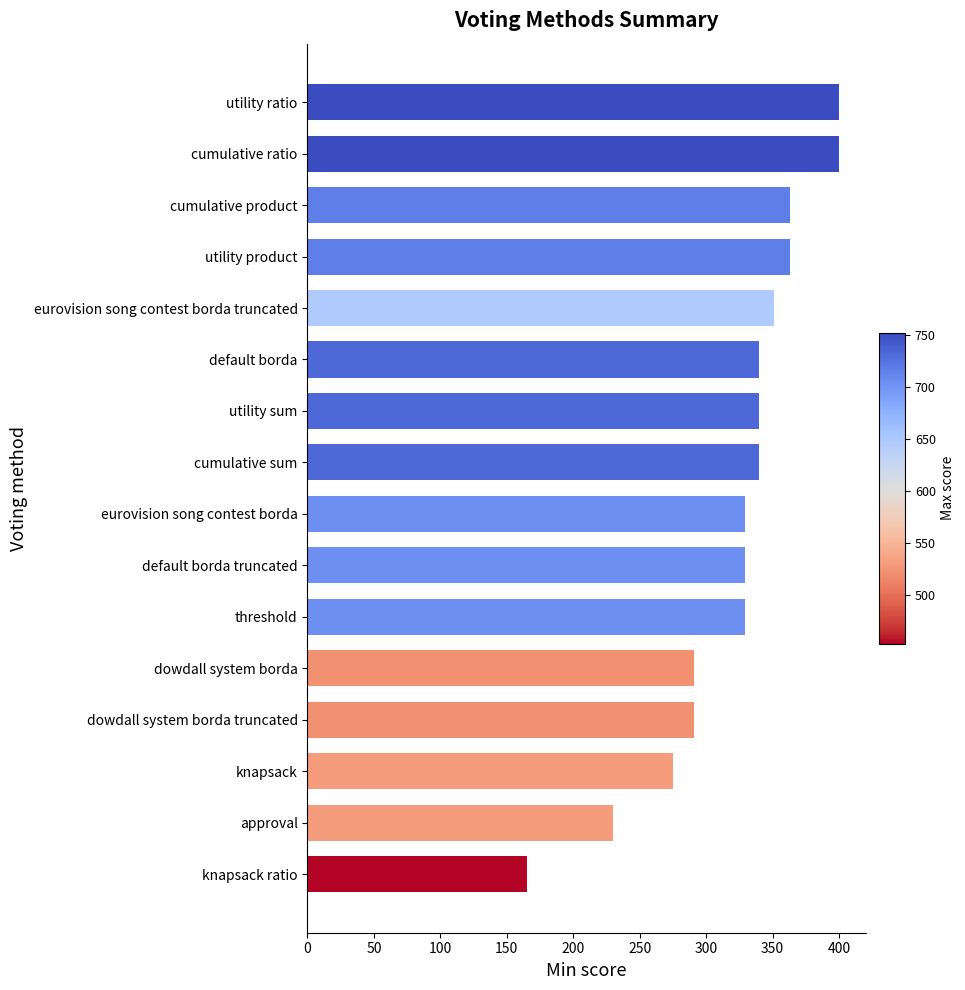

Does the chart contain stacked bars?

No